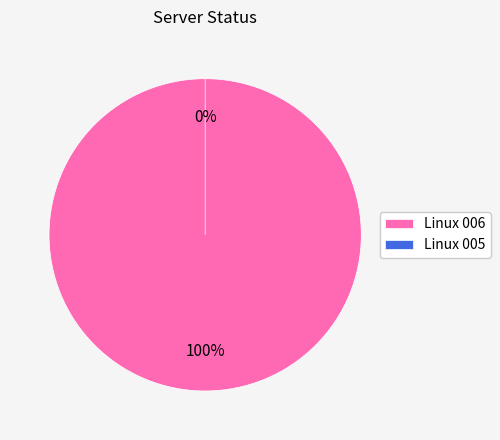

Between Linux 005 and Linux 006, which is larger?

Linux 006